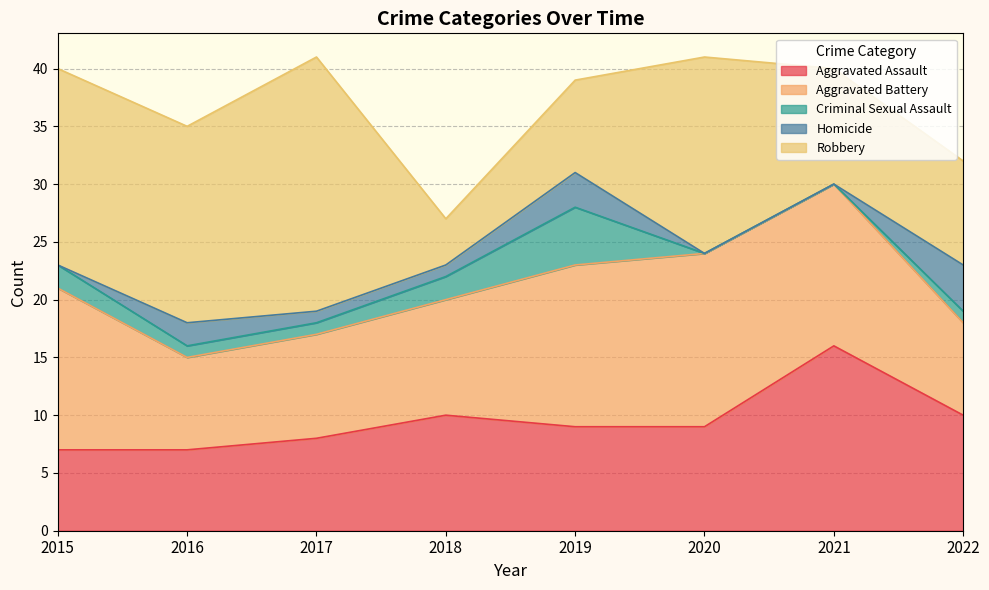

What are all the series names shown in the legend?

Aggravated Assault, Aggravated Battery, Criminal Sexual Assault, Homicide, Robbery